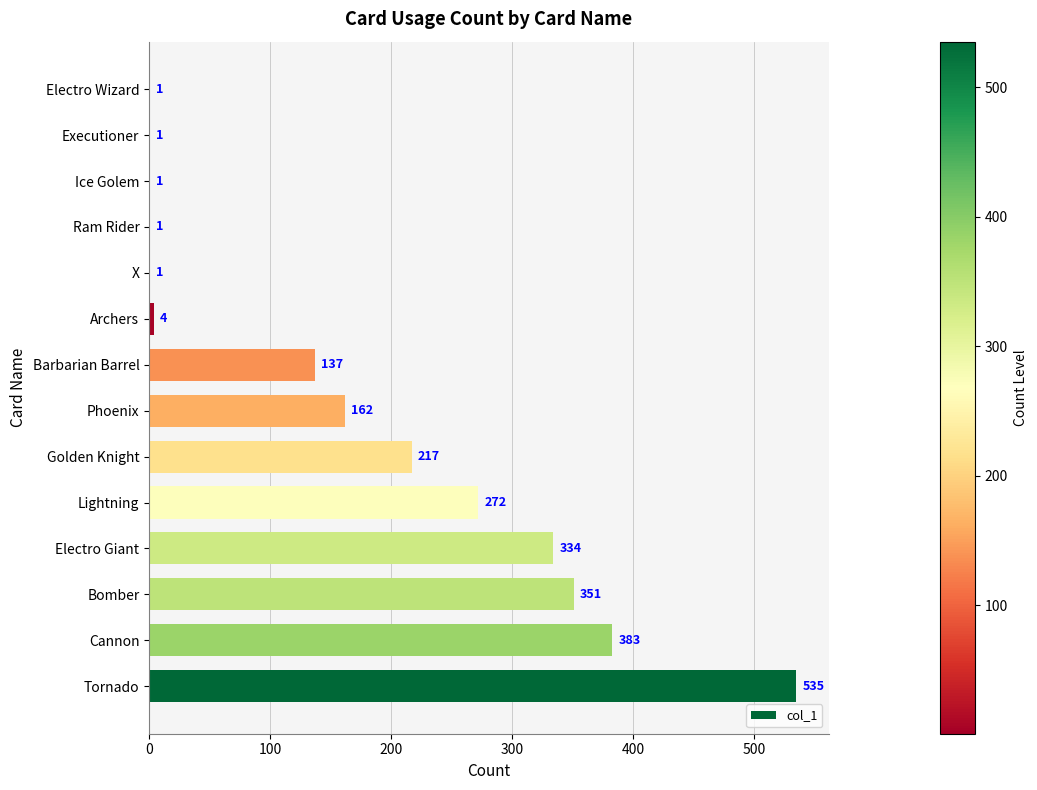

Where is the data nearest to the value 268?

Lightning